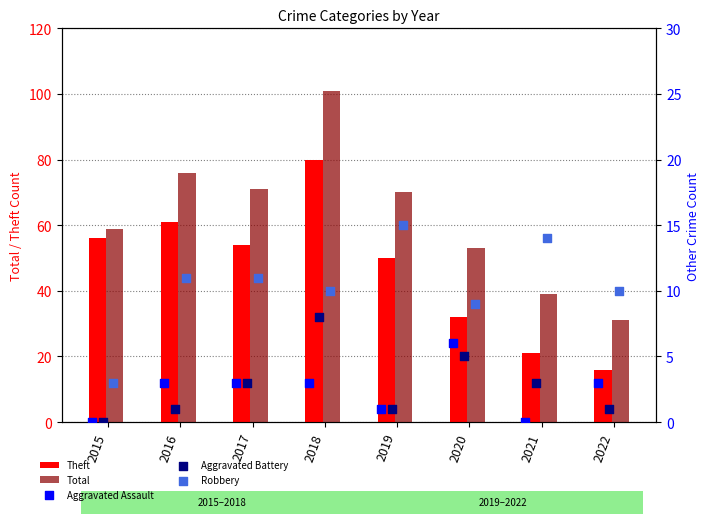

Which series contains the highest Y value?

Total